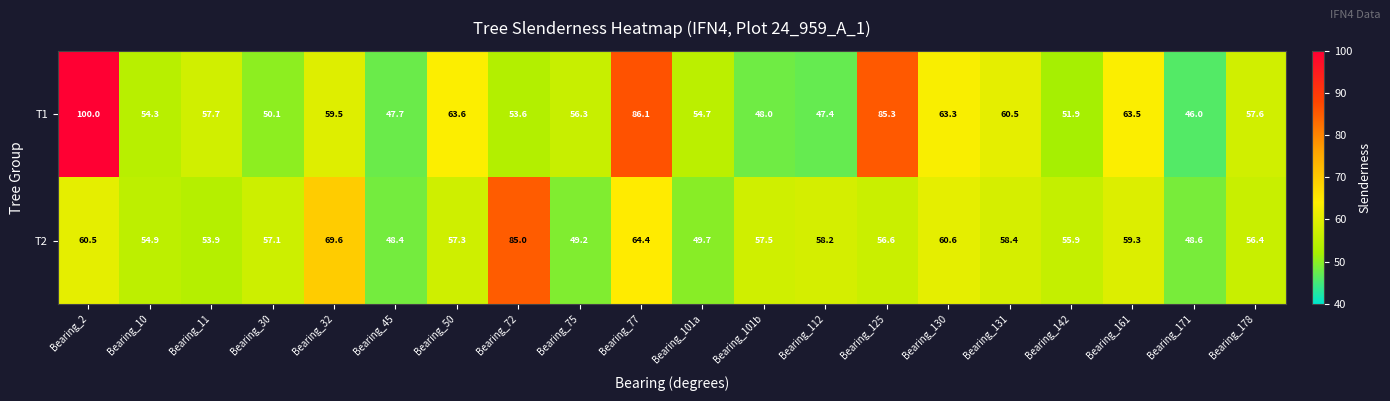

Is it true that T1 equals 48.0 at Bearing_101b?

True